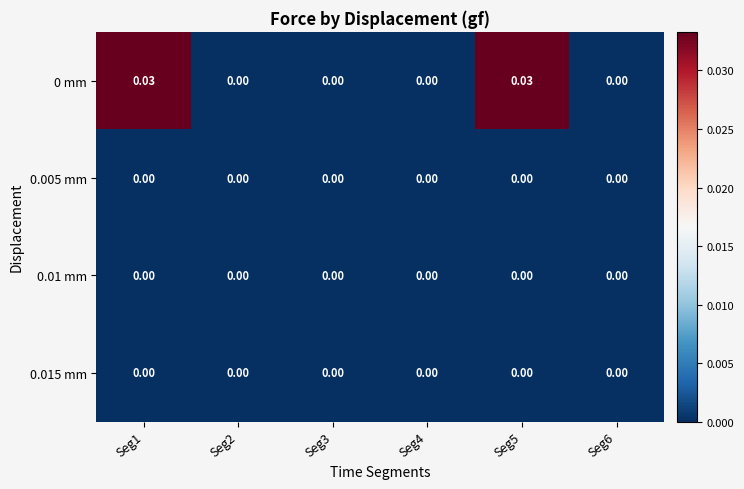

Is the value of 0.01 mm at Seg4 greater than the value of 0 mm at Seg1?

No